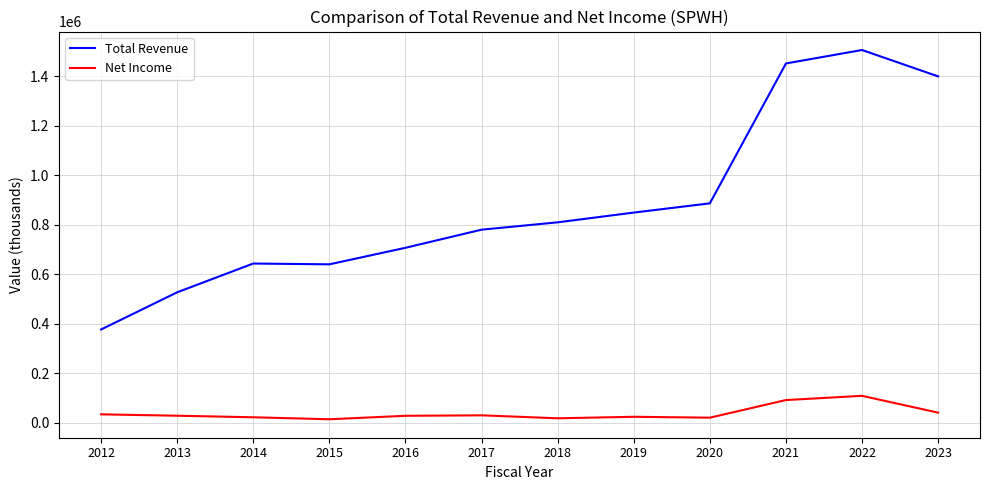

True or false: Total Revenue has a value of 780000 at 2017.

True